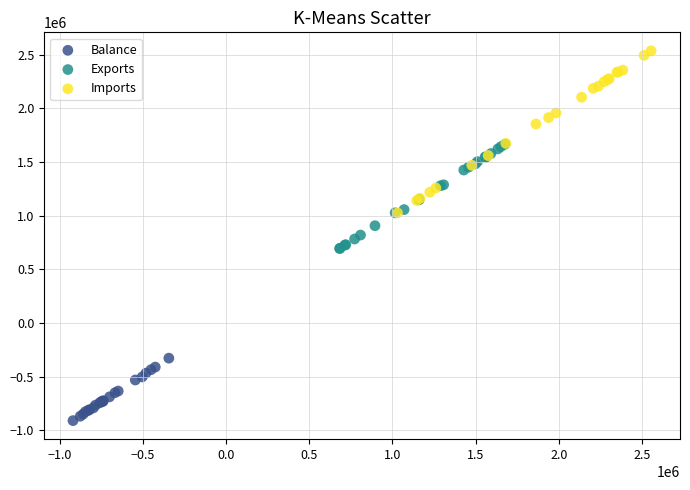

What are all the series names shown in the legend?

Balance, Exports, Imports